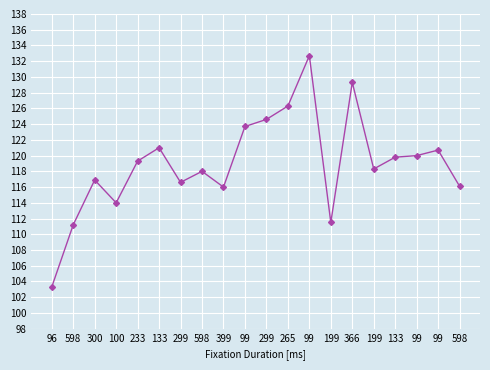

What value does the data have at 598?

111.2